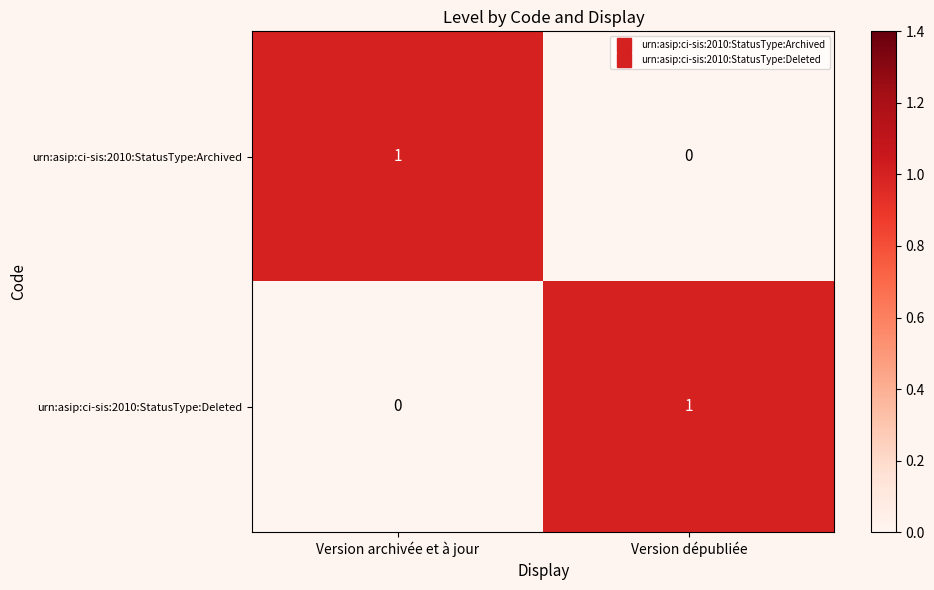

List the labels in order of urn:asip:ci-sis:2010:StatusType:Archived value, largest first.

Version archivée et à jour, Version dépubliée